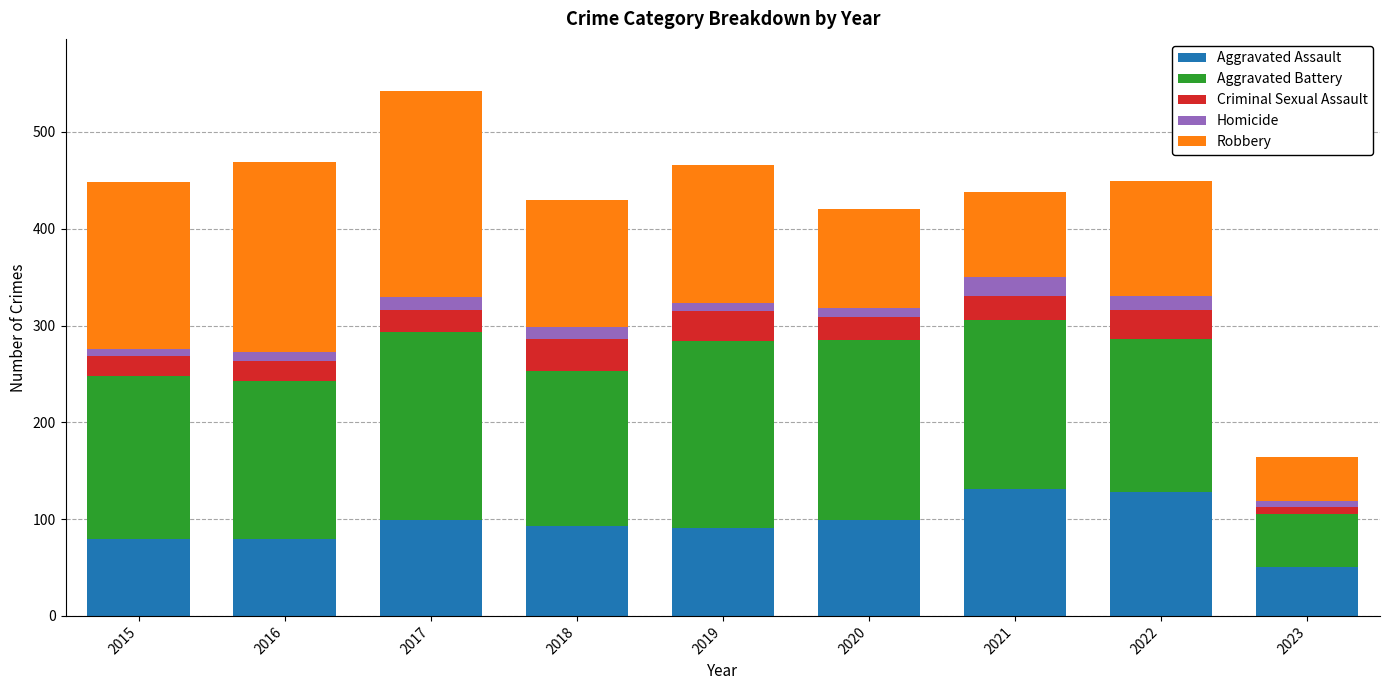

What is the maximum value for Aggravated Assault?

131